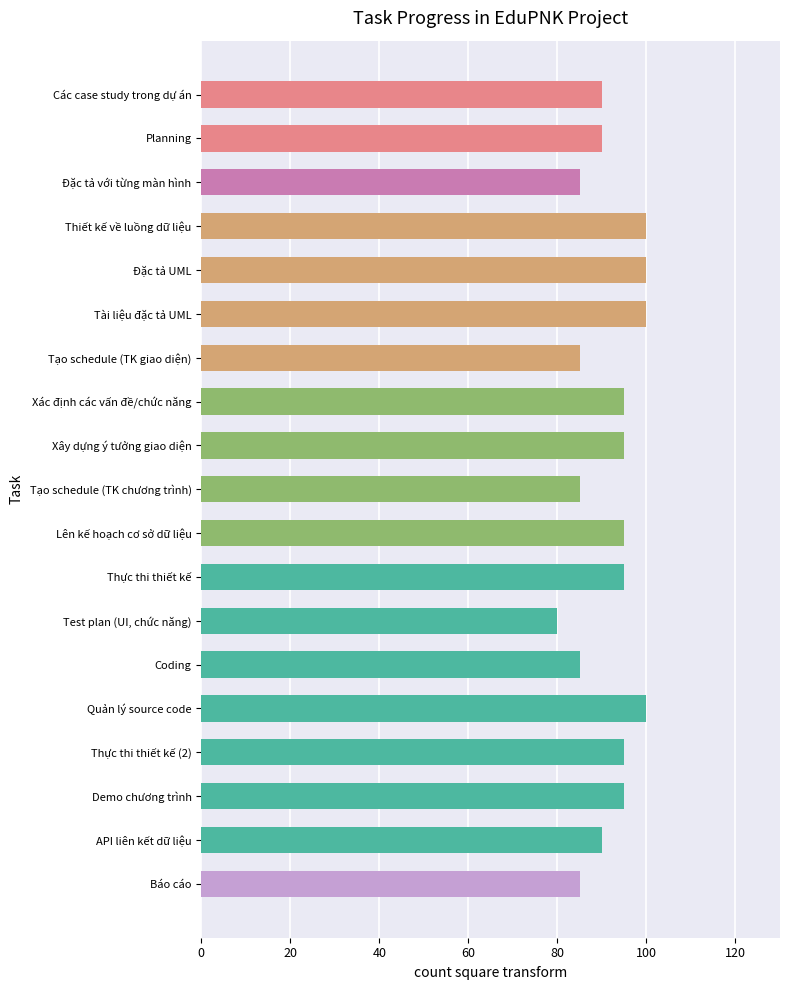

Does the chart contain any negative values?

No